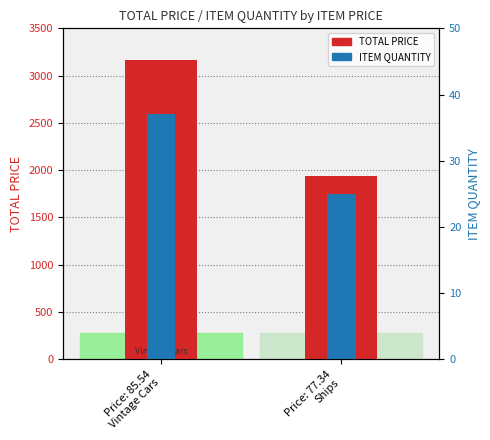

What are all the series names shown in the legend?

TOTAL PRICE, ITEM QUANTITY